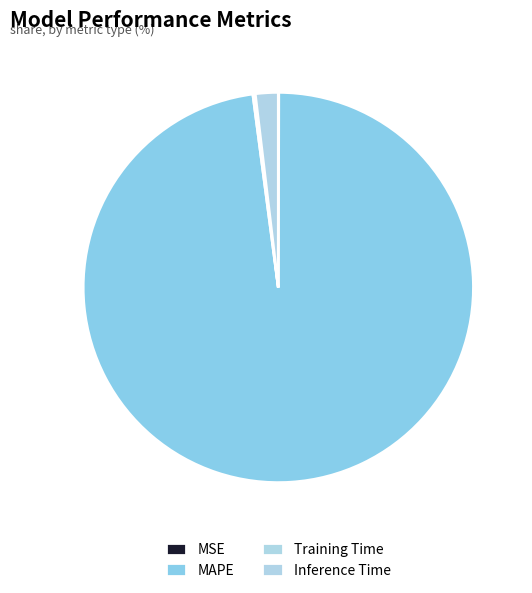

To the nearest percent, what portion does MAPE represent?

98%